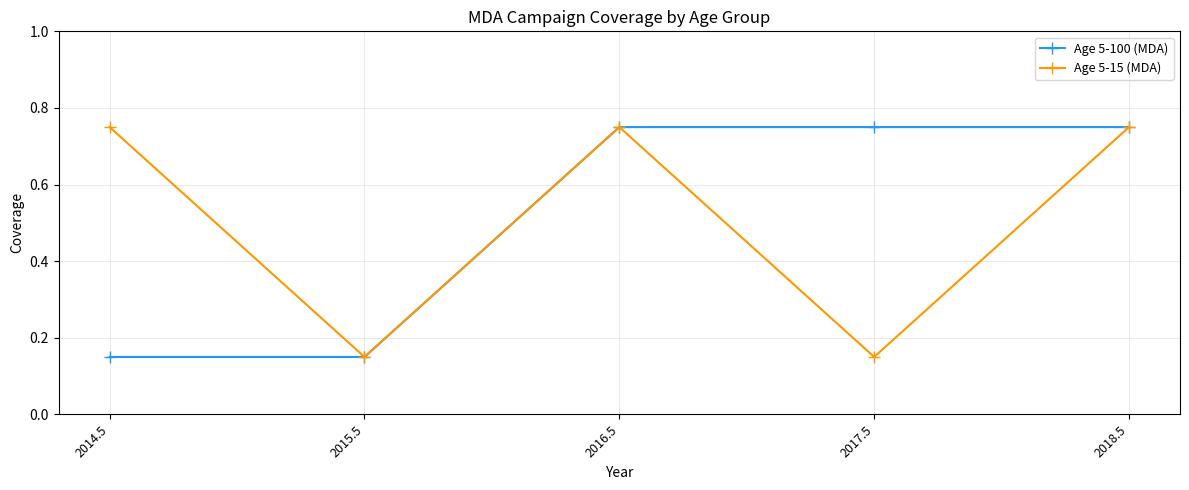

What is the difference between the maximum and minimum values in the Age 5-15 (MDA) series?

0.6